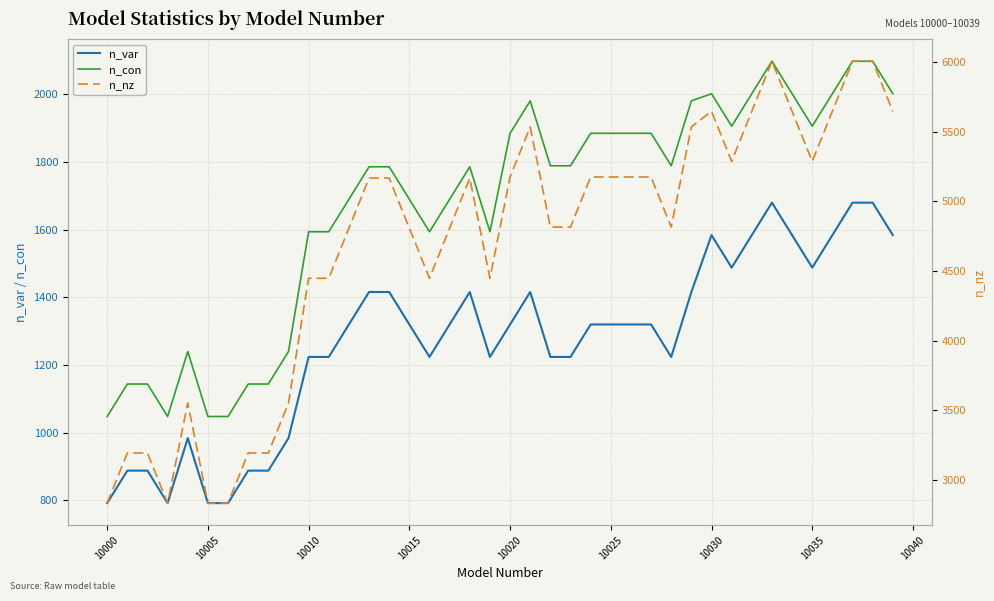

Count the number of data series in this chart.

3